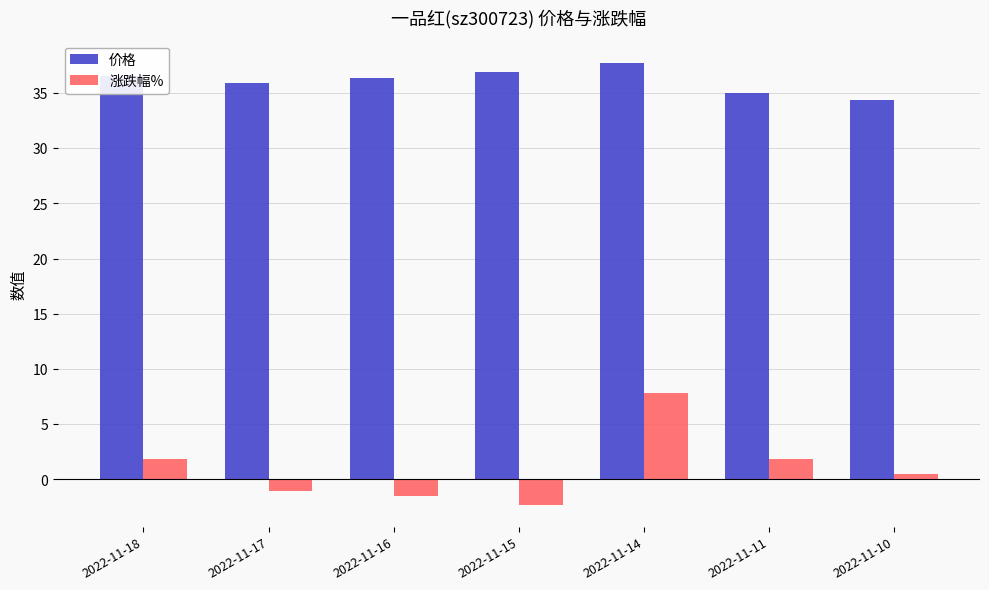

The 价格 series shows 57.6 at 2022-11-11. True or false?

False